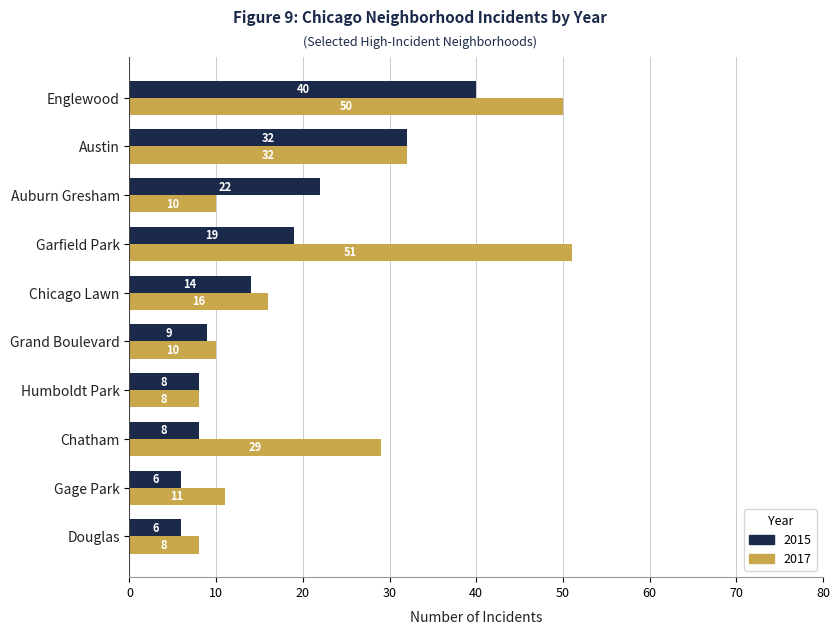

What is the difference between the 2015 values at Chicago Lawn and Gage Park?

8